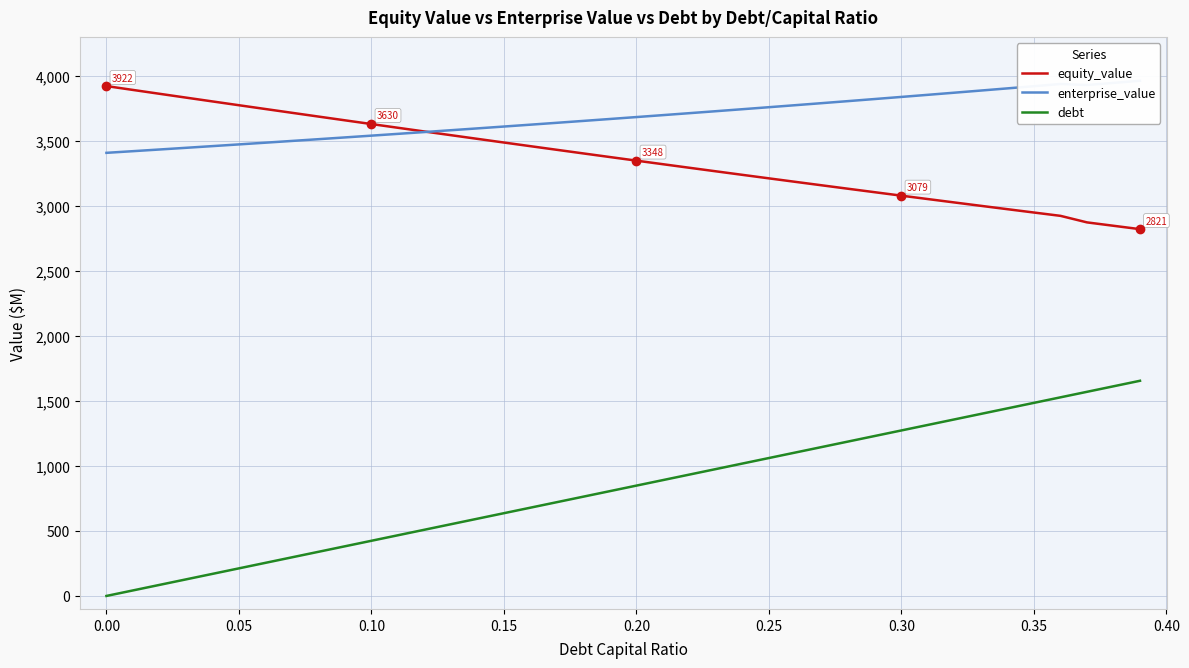

True or false: debt and enterprise_value intersect in this chart.

False